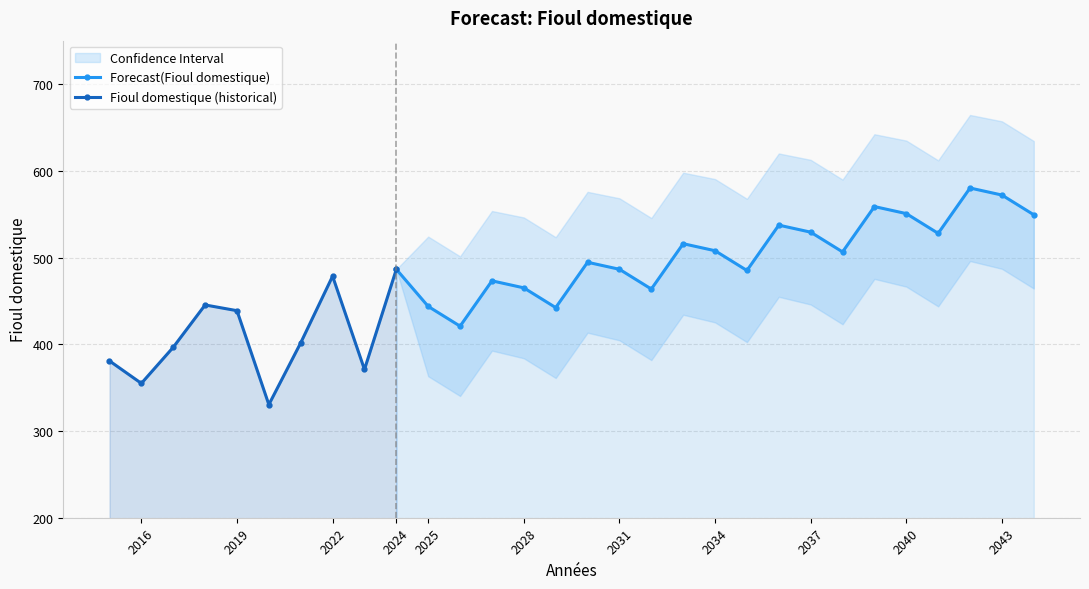

True or false: Lower Confidence Bound(Fioul domestique) has a value of 780.0 at 2036.

False